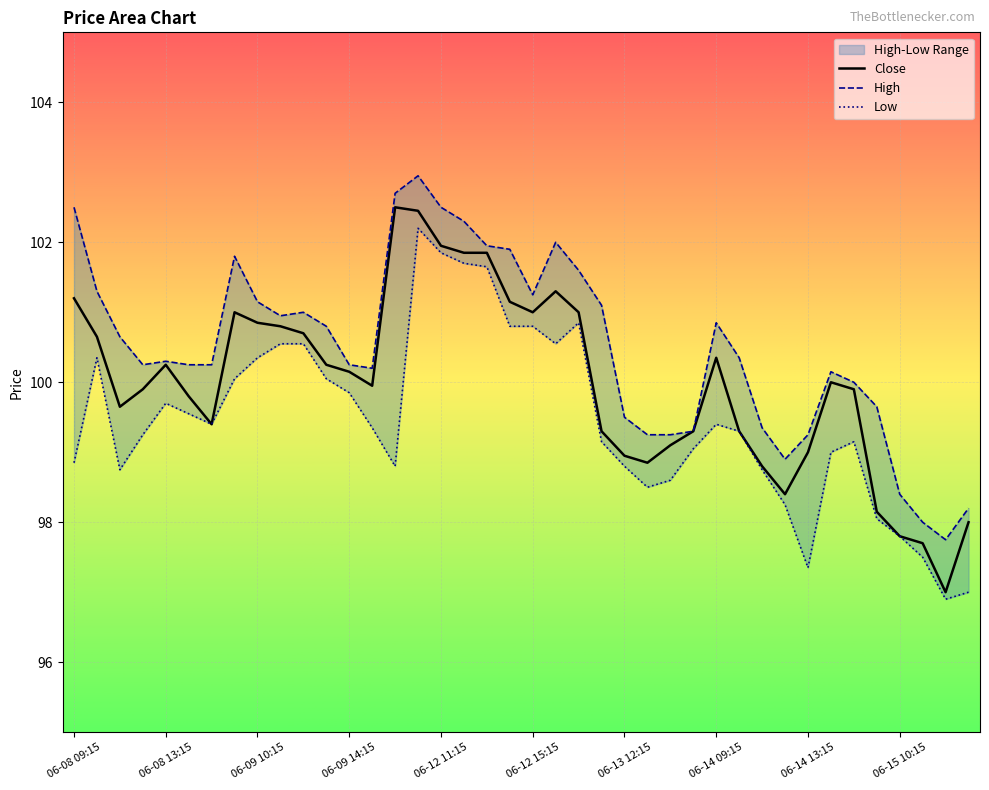

How many lines are shown in the chart?

3